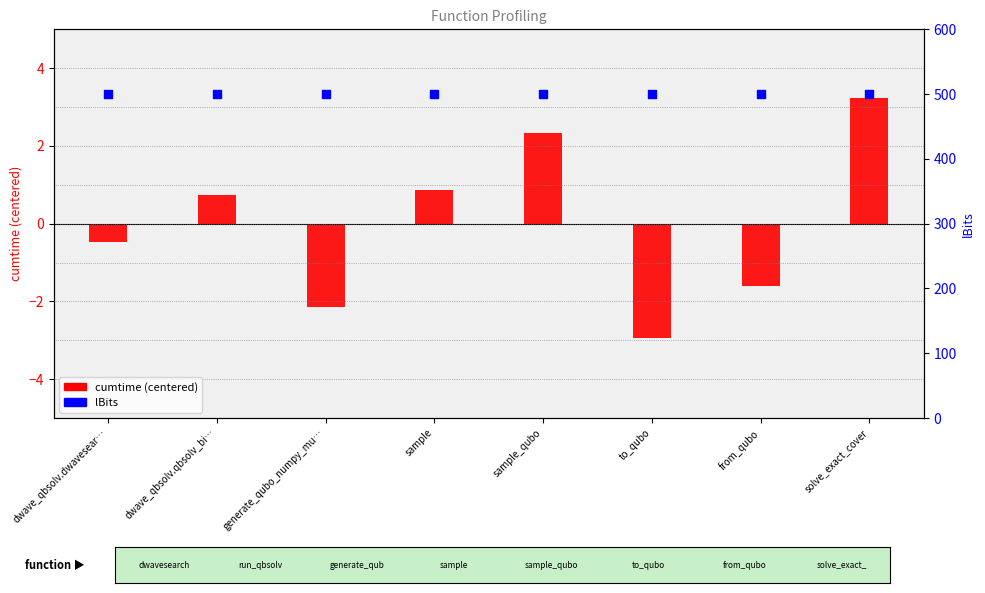

What is the total value across all series at to_qubo?

497.1